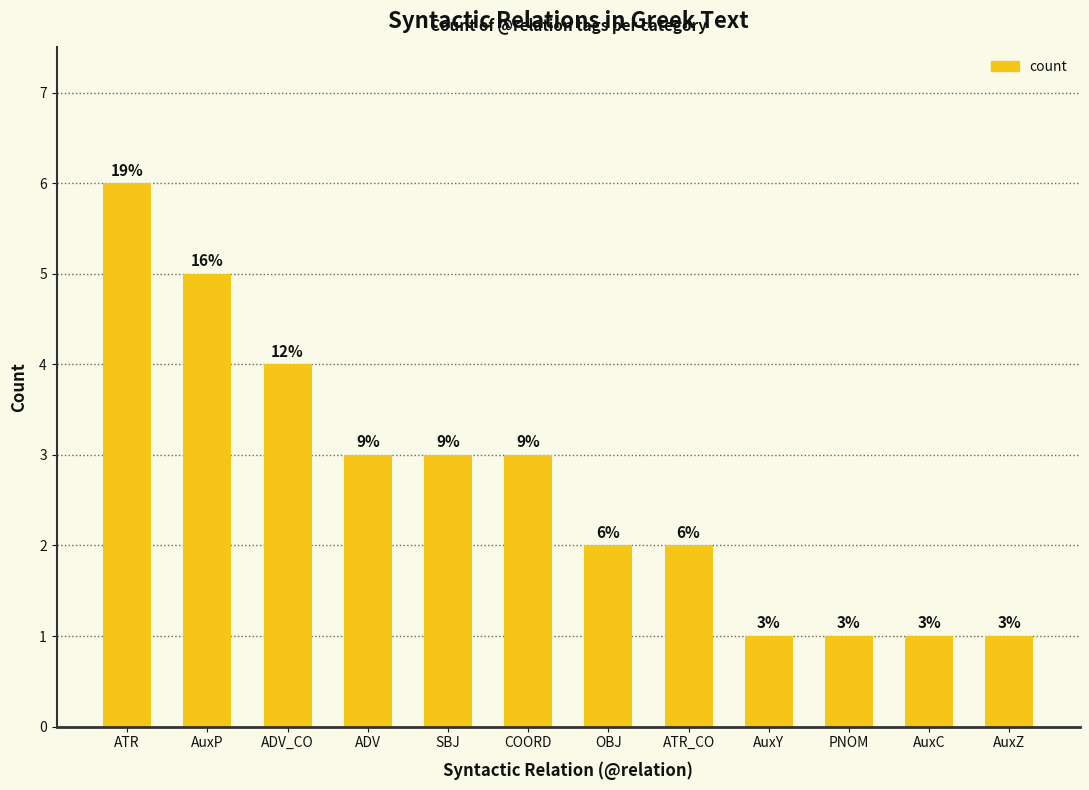

What position from the right is SBJ?

8